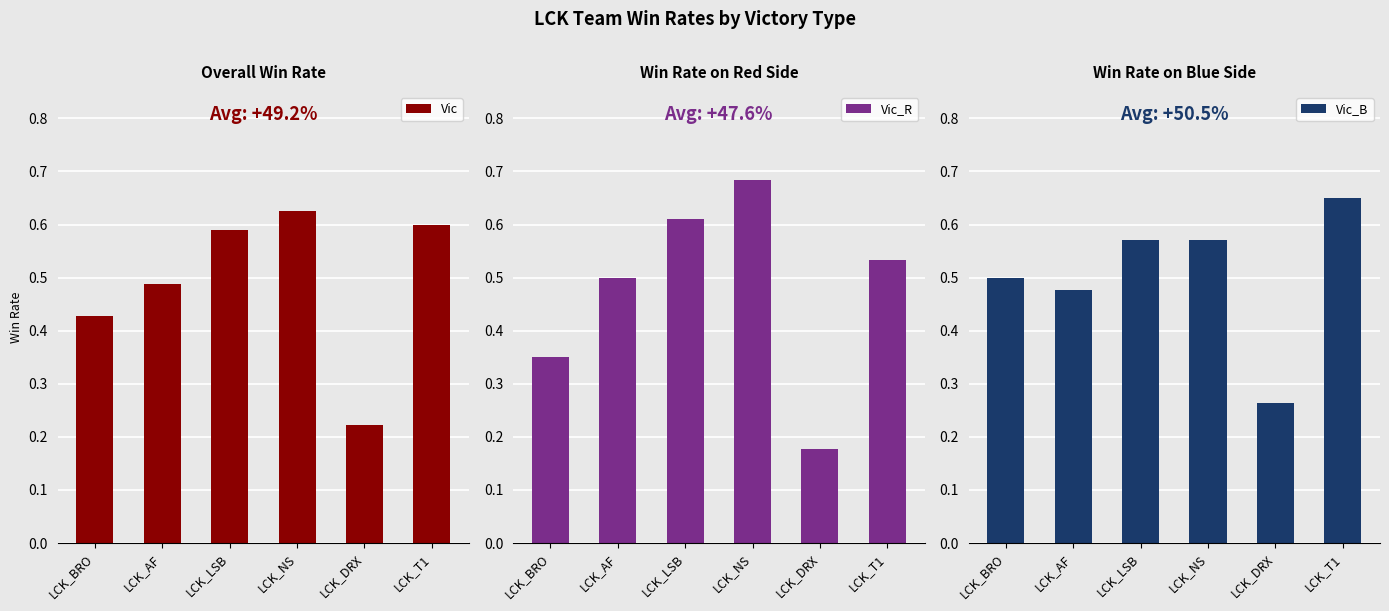

List the labels in order of Vic_B value, smallest first.

LCK_DRX, LCK_AF, LCK_BRO, LCK_LSB, LCK_NS, LCK_T1